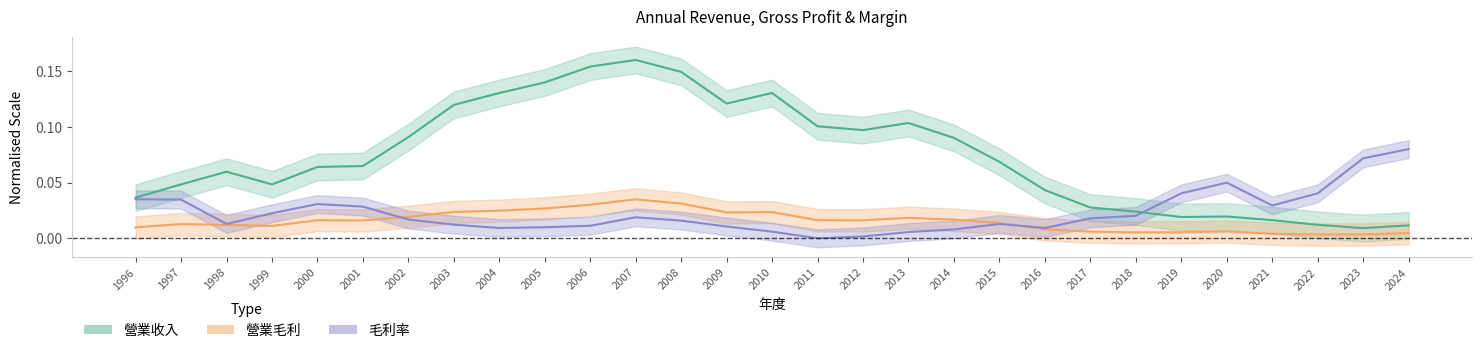

Reading left to right, list all the values displayed in this chart.

營業收入: 0.0	0.0	0.1	0.0	0.1	0.1	0.1	0.1	0.1	0.1	0.2	0.2	0.1	0.1	0.1	0.1	0.1	0.1	0.1	0.1	0.0	0.0	0.0	0.0	0.0	0.0	0.0	0.0	0.0
營業毛利: 0.0	0.0	0.0	0.0	0.0	0.0	0.0	0.0	0.0	0.0	0.0	0.0	0.0	0.0	0.0	0.0	0.0	0.0	0.0	0.0	0.0	0.0	0.0	0.0	0.0	0.0	0.0	0.0	0.0
毛利率: 0.0	0.0	0.0	0.0	0.0	0.0	0.0	0.0	0.0	0.0	0.0	0.0	0.0	0.0	0.0	0.0	0.0	0.0	0.0	0.0	0.0	0.0	0.0	0.0	0.0	0.0	0.0	0.1	0.1